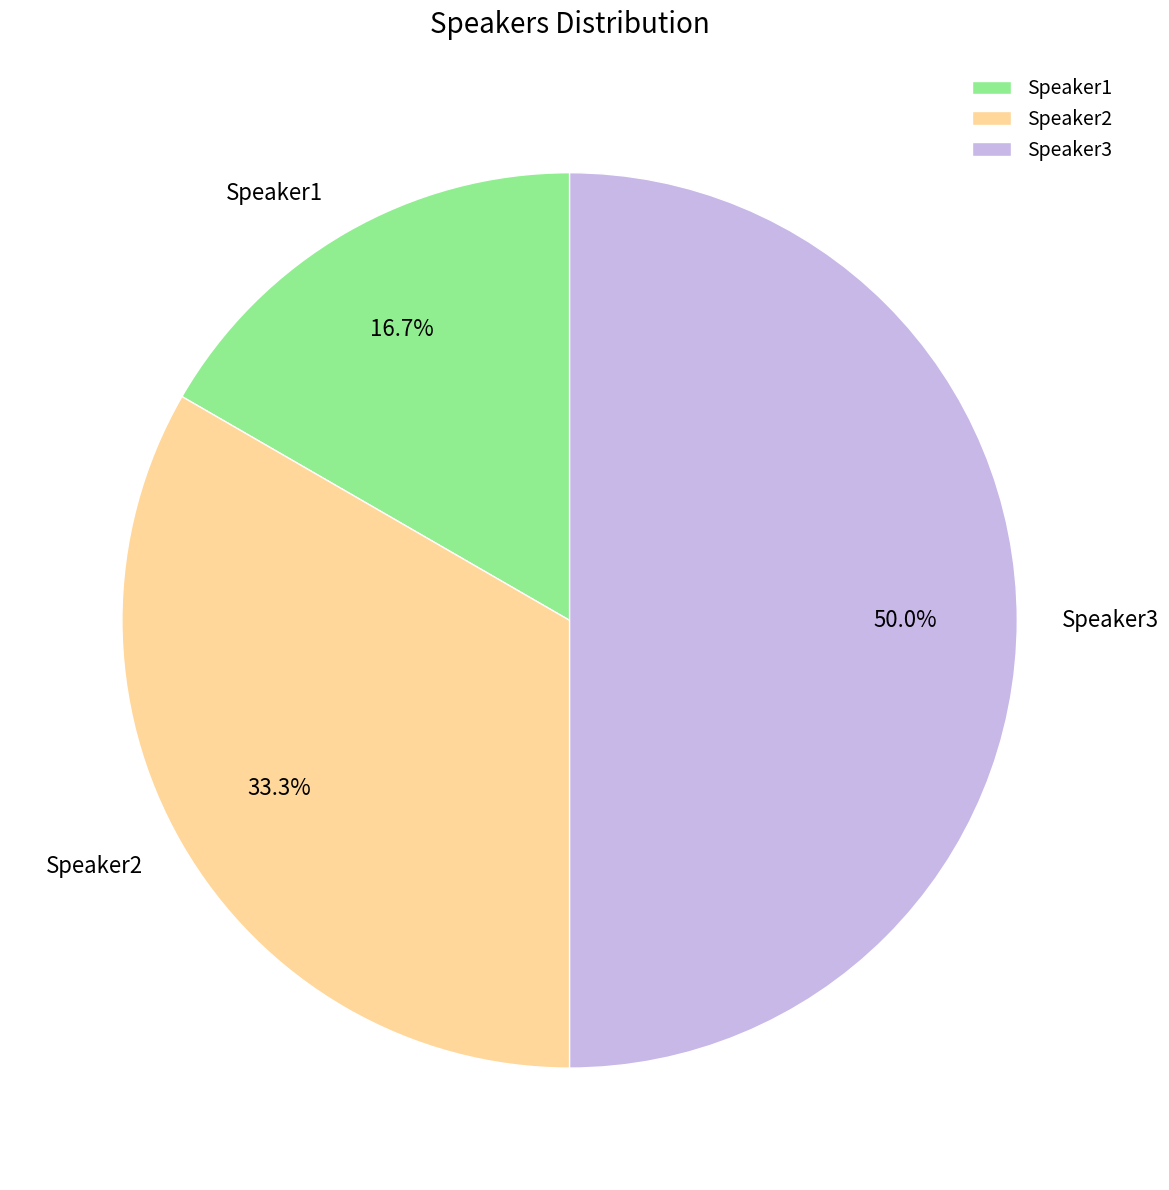

Which slice is the largest?

Speaker3